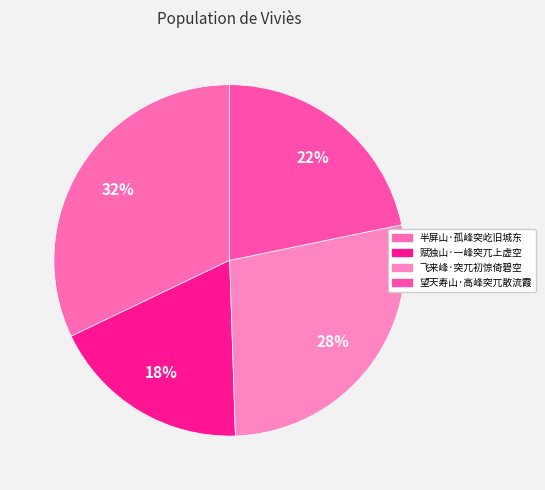

What is the total percentage of 赋独山·一峰突兀上虚空 and 飞来峰·突兀初惊倚碧空?

46.1%